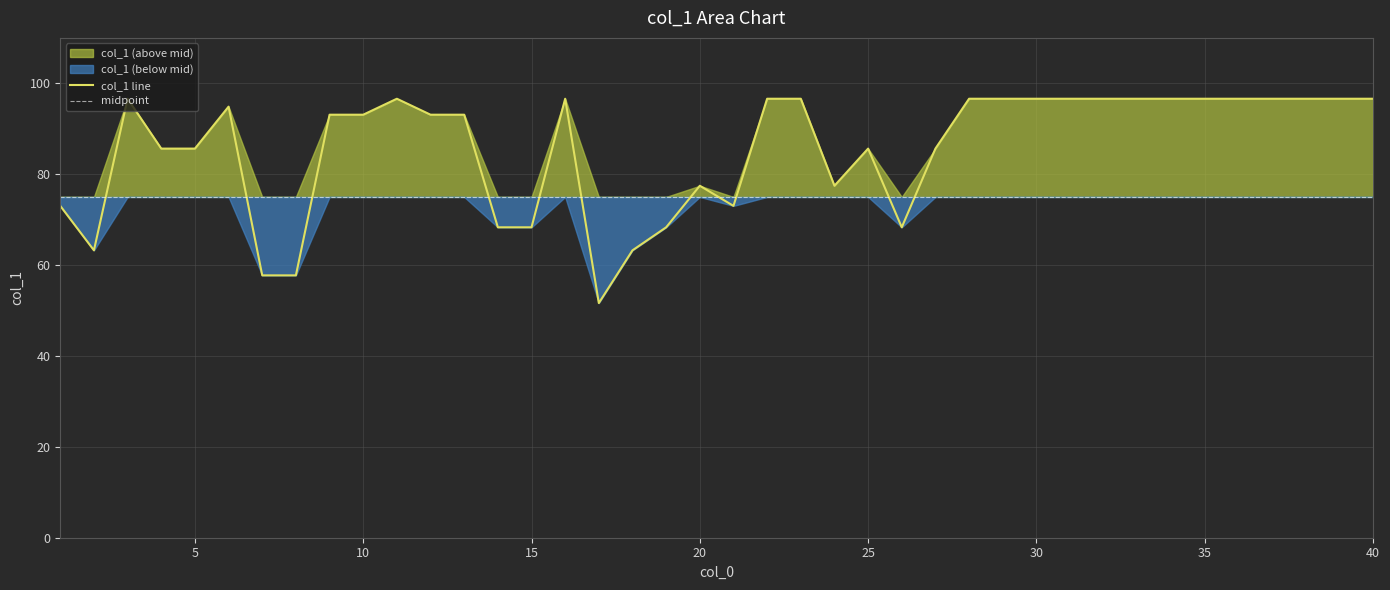

List the labels in order of value, largest first.

3, 11, 16, 22, 23, 28, 29, 30, 31, 32, 33, 34, 35, 36, 37, 38, 39, 40, 6, 9, 10, 12, 13, 4, 5, 25, 27, 20, 24, 1, 21, 14, 15, 19, 26, 2, 18, 7, 8, 17